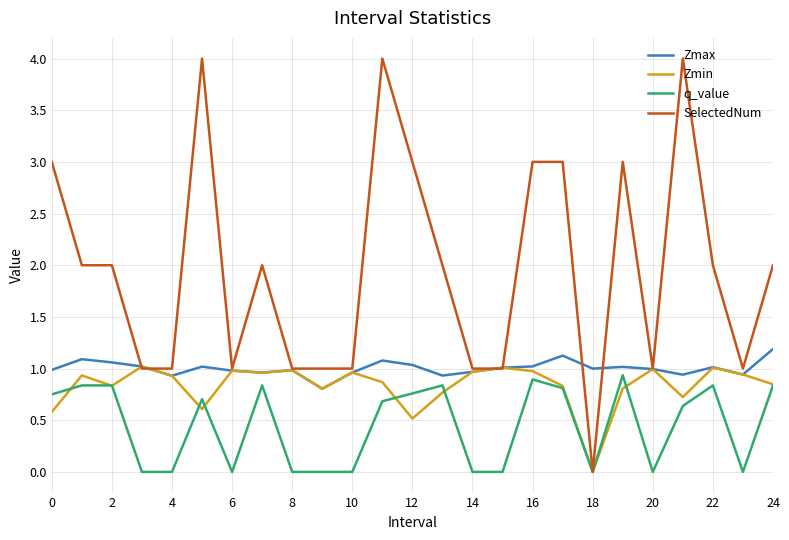

What is the highest value of the Zmax series?

1.2